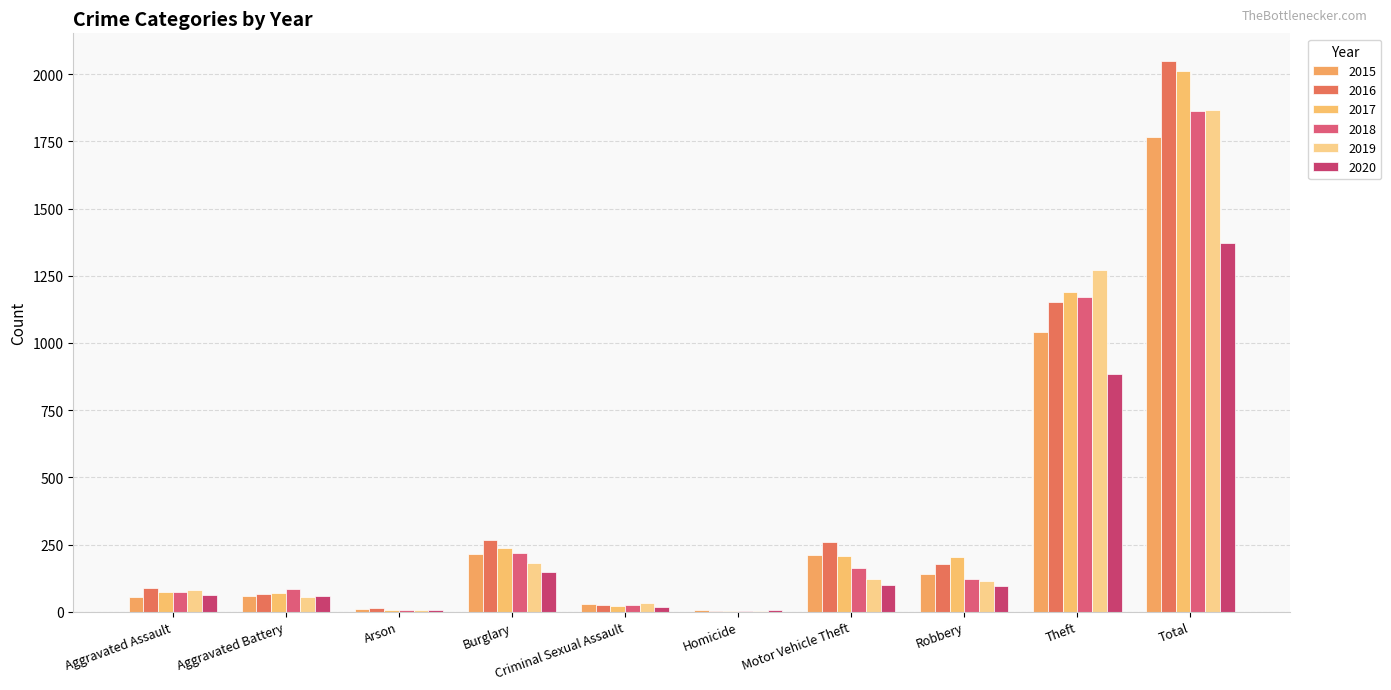

Which series has the largest range (max minus min)?

2016